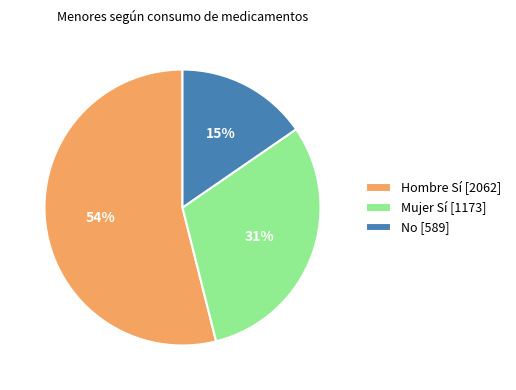

To the nearest percent, what portion does Hombre Sí [2062] represent?

54%